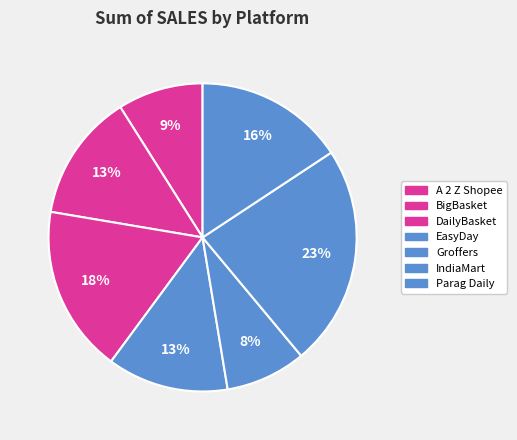

Combined, what portion of the pie is DailyBasket and Groffers?

26.0%